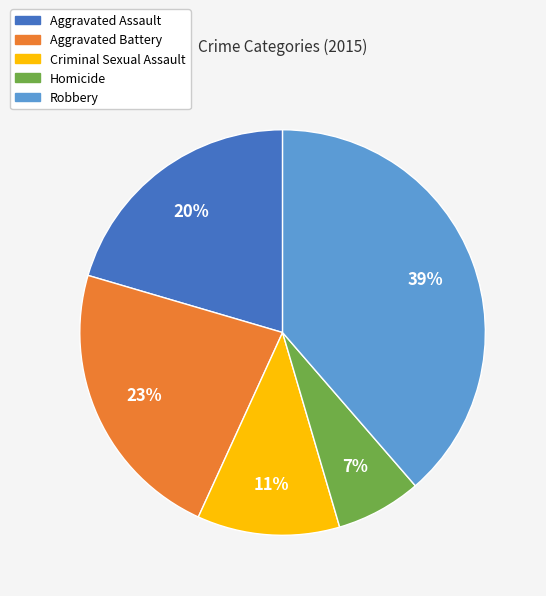

To the nearest percent, what portion does Homicide represent?

7%